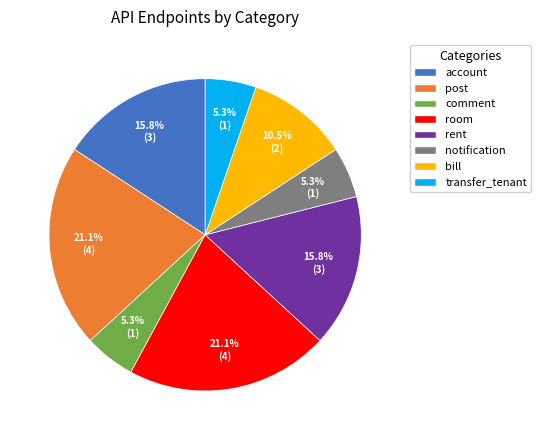

What percentage is the room slice, to the nearest percent?

21%